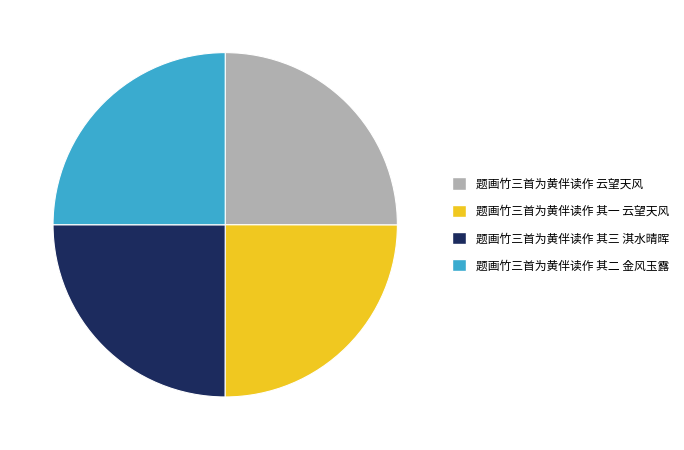

What is the ratio of the value at 题画竹三首为黄伴读作 其一 云望天风 to the value at 题画竹三首为黄伴读作 云望天风?

1.0